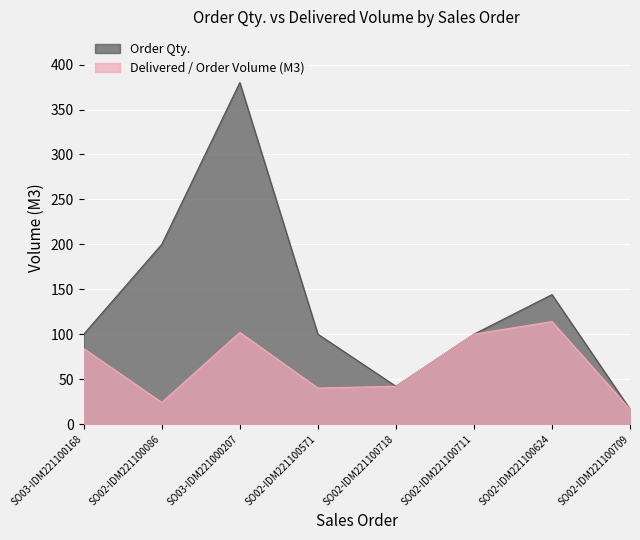

True or false: Delivered / Order Volume (M3) and Order Qty. intersect in this chart.

False